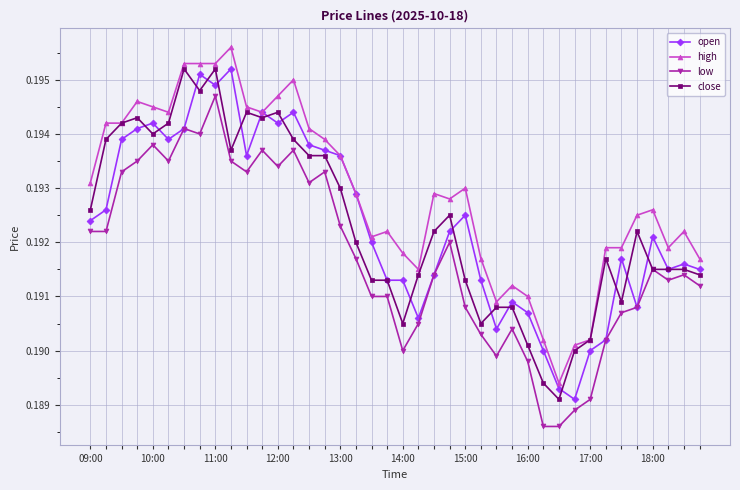

True or false: low has more than 0 points higher than both neighbors.

True